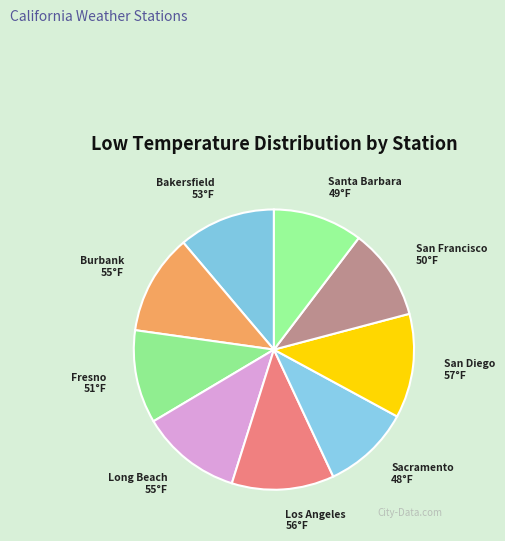

Does any single category account for the majority?

No